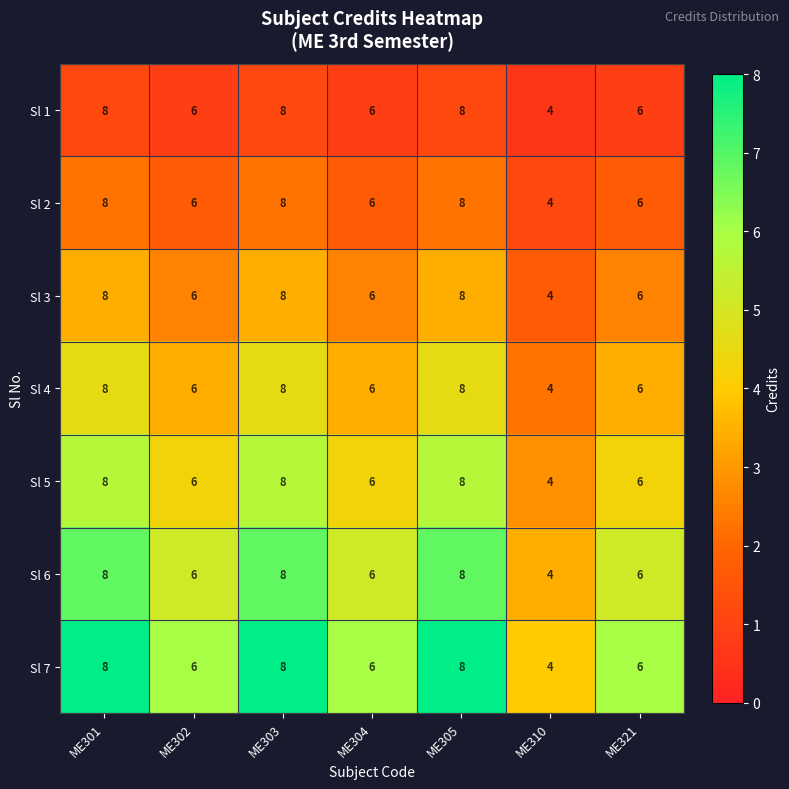

Is the value of Sl 4 at ME310 greater than the value of Sl 1 at ME301?

No